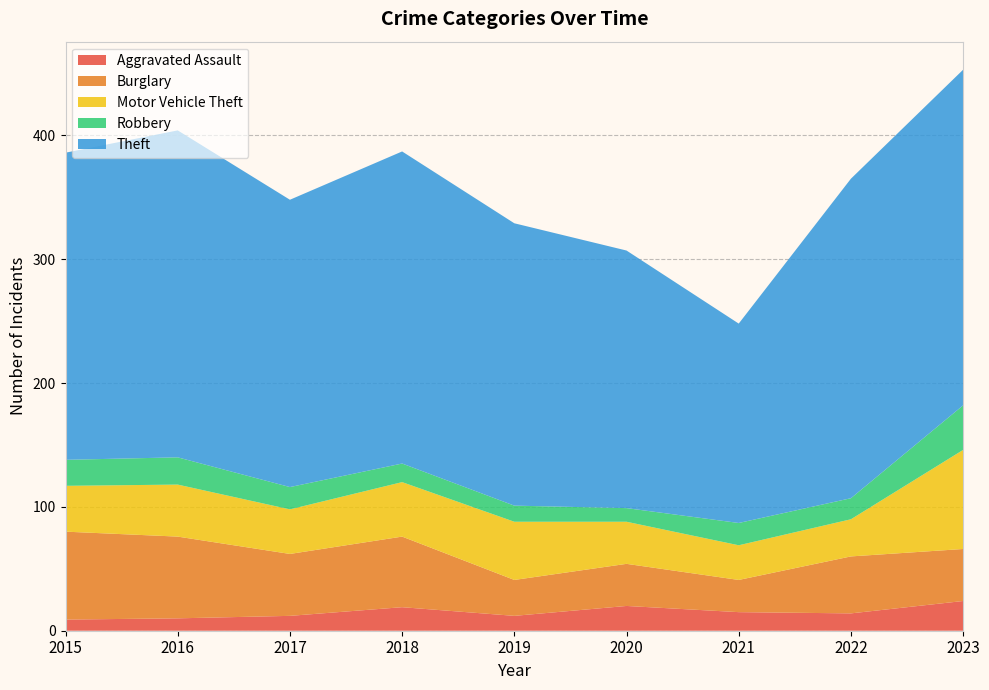

Reading left to right, what are all the values shown in this chart?

Aggravated Assault: 9	10	12	19	12	20	15	14	24
Burglary: 71	66	50	57	29	34	26	46	42
Motor Vehicle Theft: 37	42	36	44	47	34	28	30	80
Robbery: 21	22	18	15	13	11	18	17	36
Theft: 248	264	232	252	228	208	161	258	271